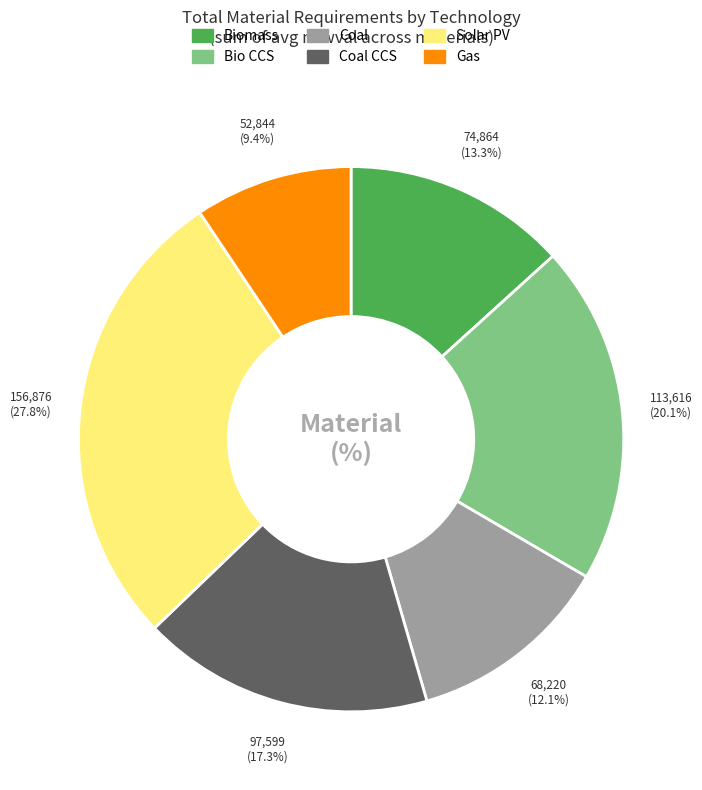

What is the total percentage of Solar PV and Coal?

39.9%